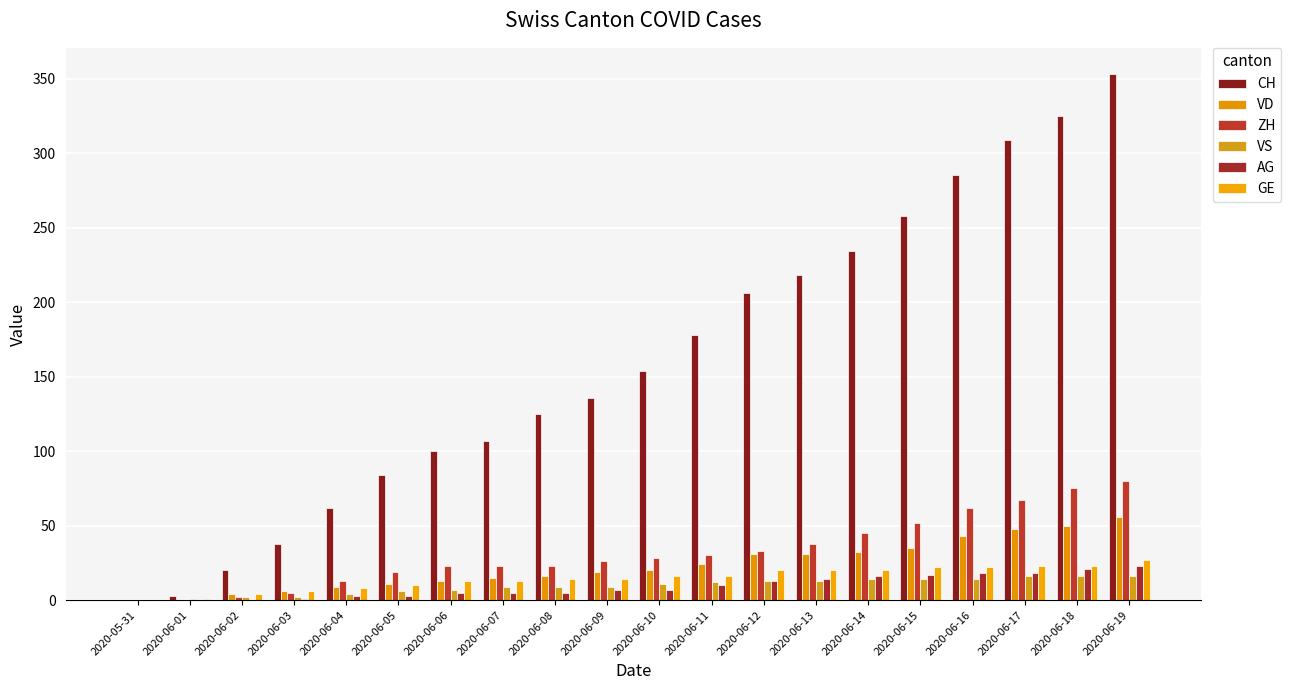

Reading left to right, what are all the values shown in this chart?

CH: 2020-05-31=0	2020-06-01=3	2020-06-02=20	2020-06-03=38	2020-06-04=62	2020-06-05=84	2020-06-06=100	2020-06-07=107	2020-06-08=125	2020-06-09=136	2020-06-10=154	2020-06-11=178	2020-06-12=206	2020-06-13=218	2020-06-14=234	2020-06-15=258	2020-06-16=285	2020-06-17=309	2020-06-18=325	2020-06-19=353
VD: 2020-05-31=0	2020-06-01=0	2020-06-02=4	2020-06-03=6	2020-06-04=9	2020-06-05=11	2020-06-06=13	2020-06-07=15	2020-06-08=16	2020-06-09=19	2020-06-10=20	2020-06-11=24	2020-06-12=31	2020-06-13=31	2020-06-14=32	2020-06-15=35	2020-06-16=43	2020-06-17=48	2020-06-18=50	2020-06-19=56
ZH: 2020-05-31=0	2020-06-01=0	2020-06-02=2	2020-06-03=5	2020-06-04=13	2020-06-05=19	2020-06-06=23	2020-06-07=23	2020-06-08=23	2020-06-09=26	2020-06-10=28	2020-06-11=30	2020-06-12=33	2020-06-13=38	2020-06-14=45	2020-06-15=52	2020-06-16=62	2020-06-17=67	2020-06-18=75	2020-06-19=80
VS: 2020-05-31=0	2020-06-01=1	2020-06-02=2	2020-06-03=2	2020-06-04=4	2020-06-05=6	2020-06-06=7	2020-06-07=9	2020-06-08=9	2020-06-09=9	2020-06-10=11	2020-06-11=12	2020-06-12=13	2020-06-13=13	2020-06-14=14	2020-06-15=14	2020-06-16=14	2020-06-17=16	2020-06-18=16	2020-06-19=16
AG: 2020-05-31=0	2020-06-01=0	2020-06-02=0	2020-06-03=1	2020-06-04=3	2020-06-05=3	2020-06-06=5	2020-06-07=5	2020-06-08=5	2020-06-09=7	2020-06-10=7	2020-06-11=10	2020-06-12=13	2020-06-13=14	2020-06-14=16	2020-06-15=17	2020-06-16=18	2020-06-17=18	2020-06-18=21	2020-06-19=23
GE: 2020-05-31=0	2020-06-01=1	2020-06-02=4	2020-06-03=6	2020-06-04=8	2020-06-05=10	2020-06-06=13	2020-06-07=13	2020-06-08=14	2020-06-09=14	2020-06-10=16	2020-06-11=16	2020-06-12=20	2020-06-13=20	2020-06-14=20	2020-06-15=22	2020-06-16=22	2020-06-17=23	2020-06-18=23	2020-06-19=27